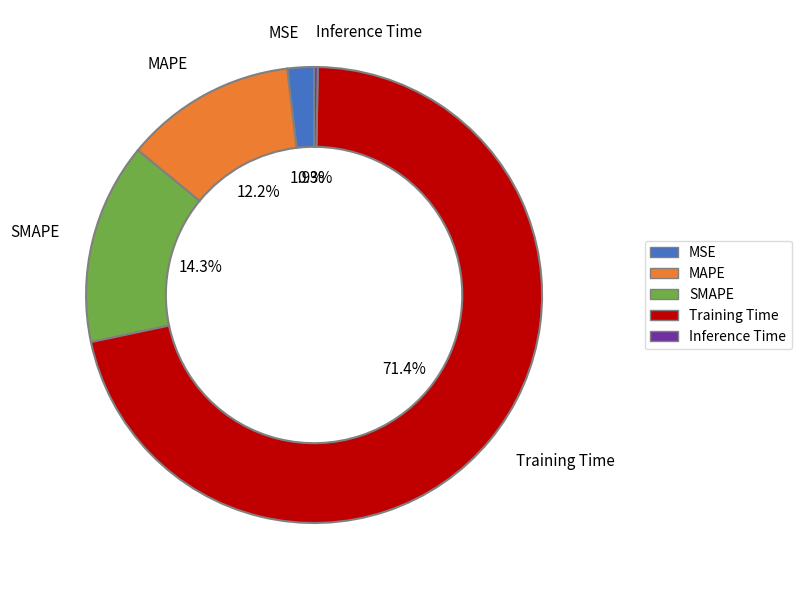

Which category accounts for the majority?

Training Time